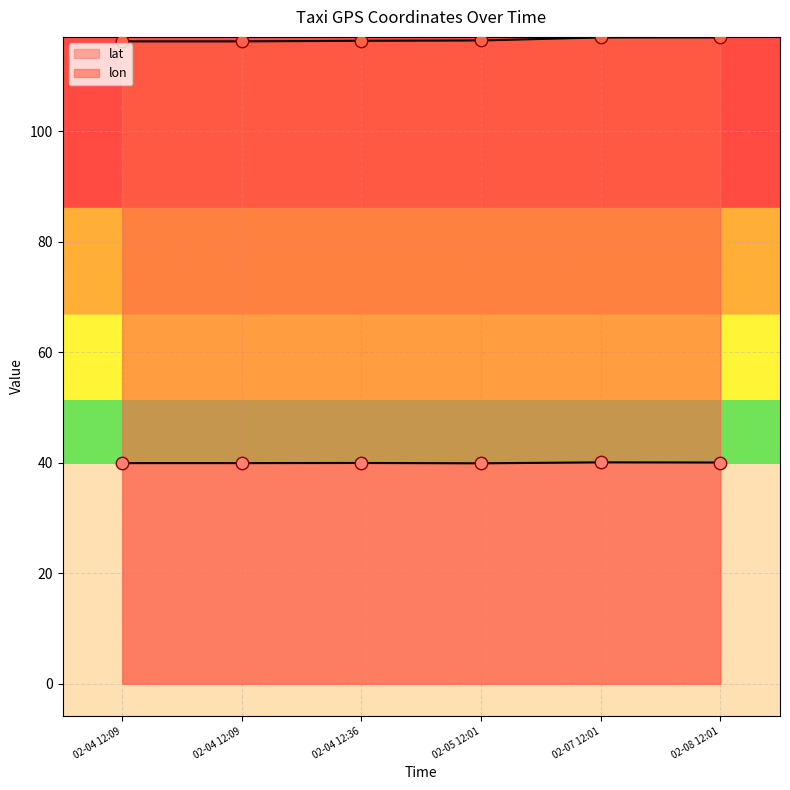

Which series has the largest total across all categories?

lon